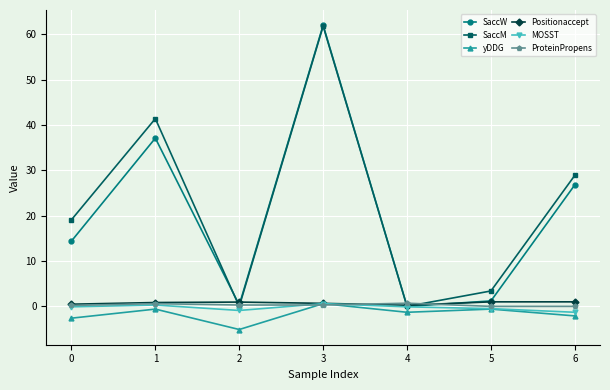

The ProteinPropens series shows 0.7 at 4. True or false?

True